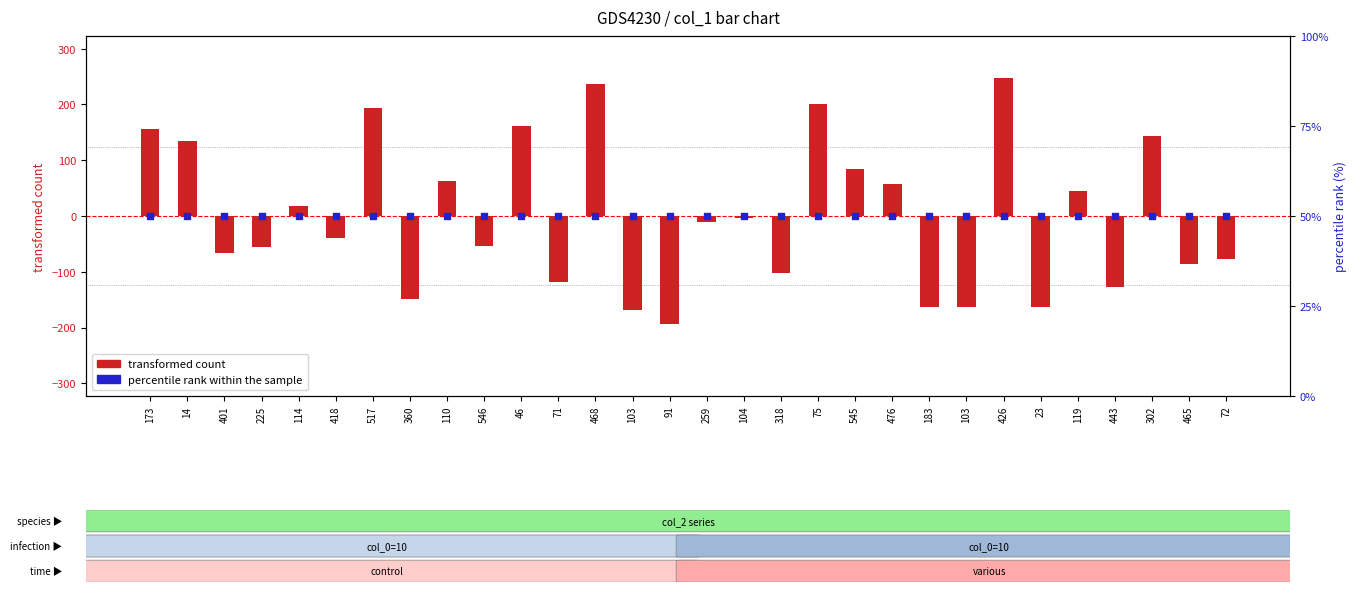

Which series contains the highest Y value?

transformed count